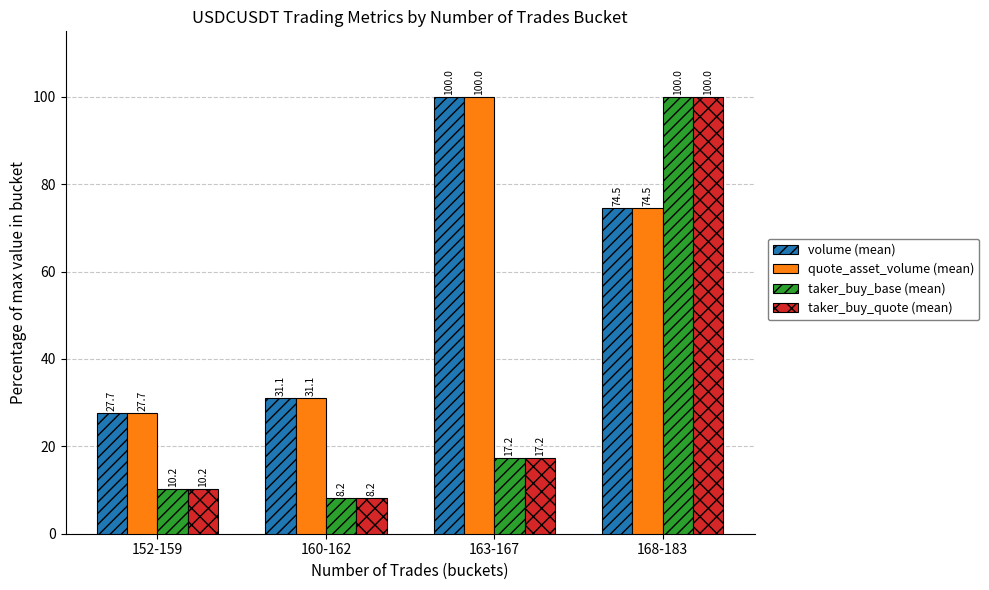

How many data points in taker_buy_quote (mean) are above 17?

2